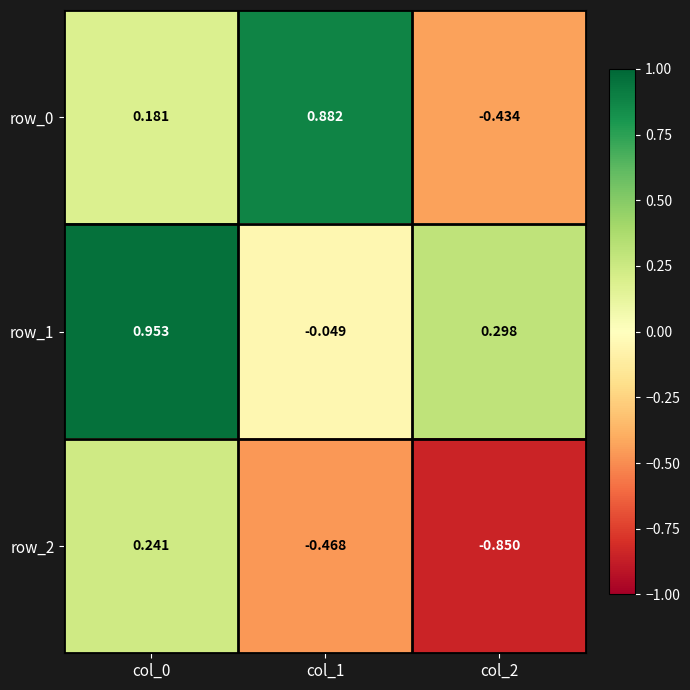

Is the value of row_2 at col_2 greater than the value of row_1 at col_2?

No